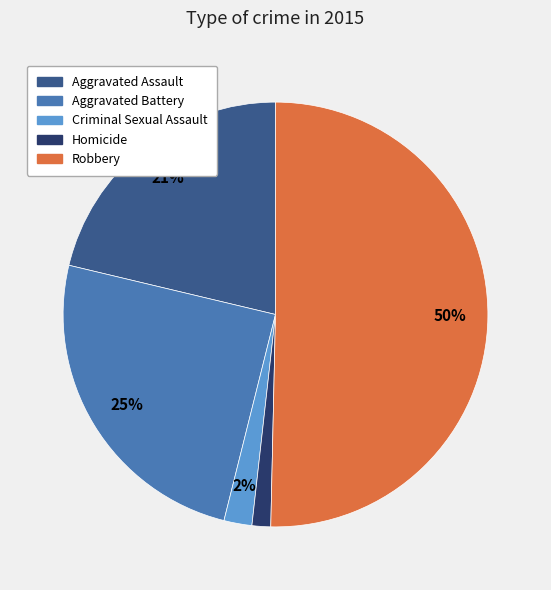

Which category has the smallest portion of the pie?

Homicide